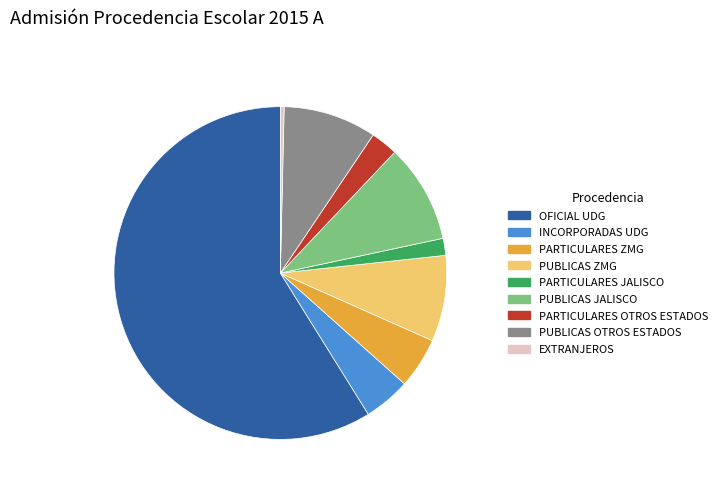

Count the number of slices in the pie.

9